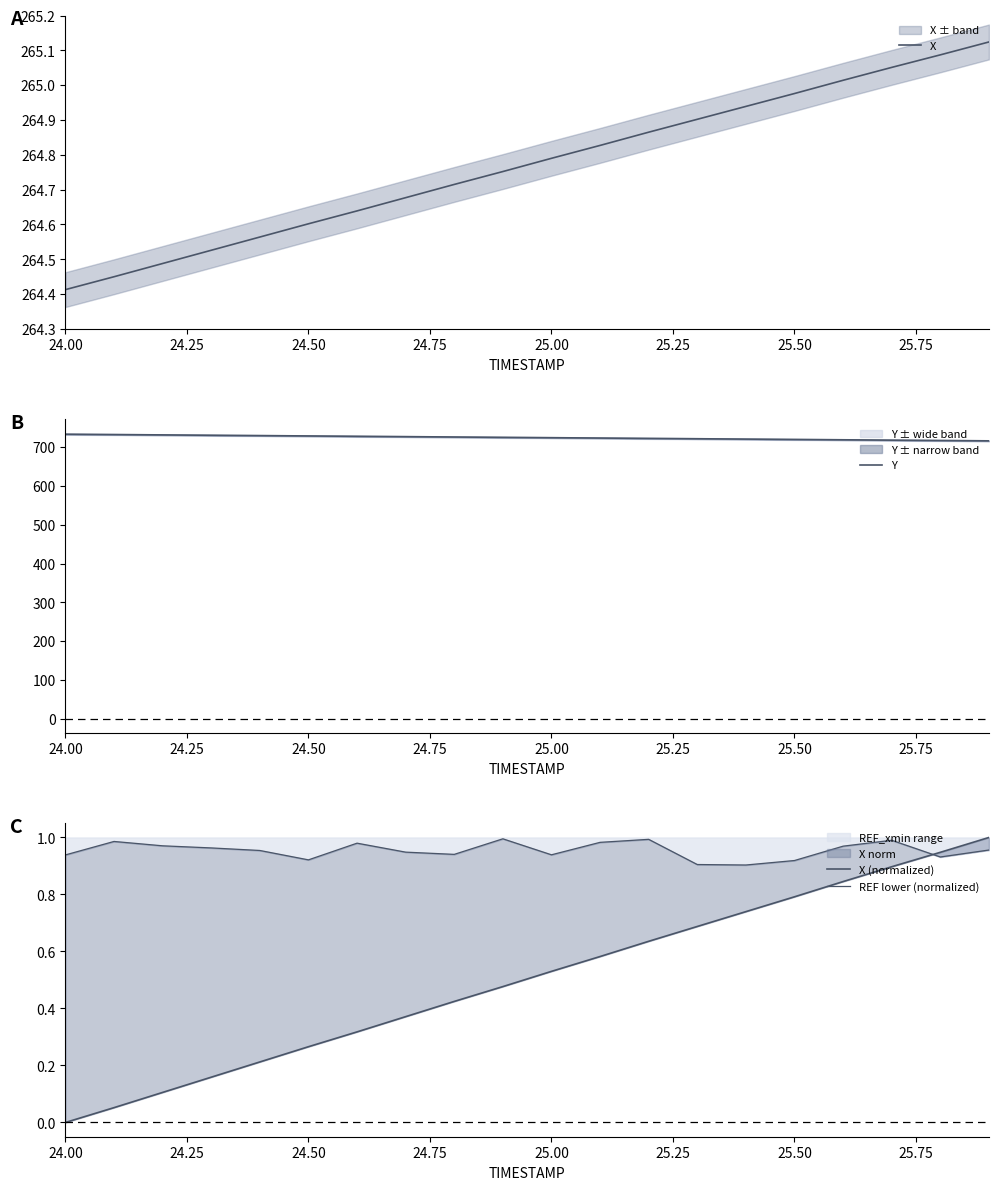

Where is X nearest to the value 264?

24.00